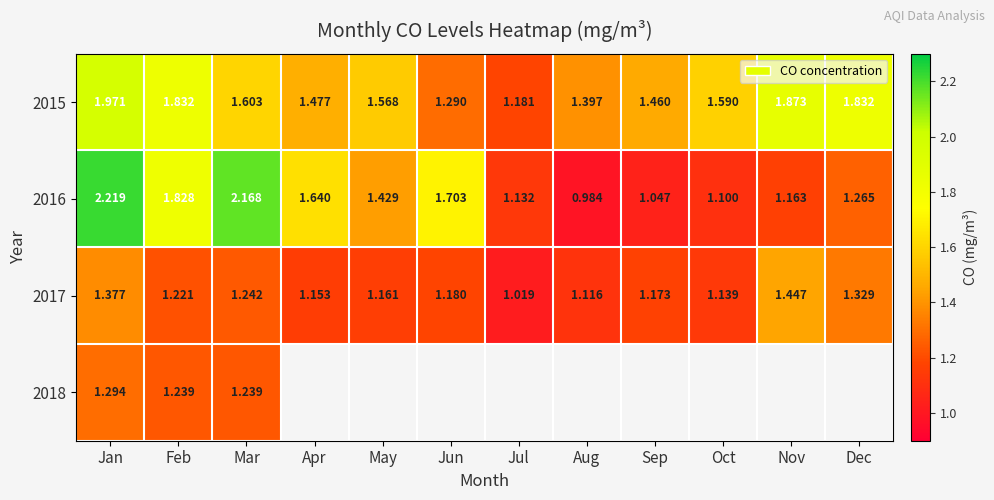

What is the smallest value displayed?

1.0